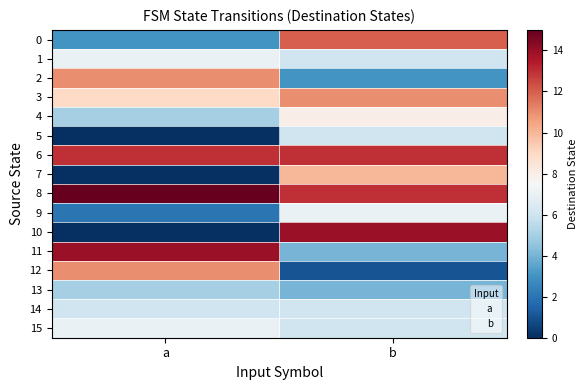

Reading right to left, transcribe all the data shown in this chart.

0: b=12	a=3
1: b=6	a=7
2: b=3	a=11
3: b=11	a=9
4: b=8	a=5
5: b=6	a=0
6: b=13	a=13
7: b=10	a=0
8: b=13	a=15
9: b=7	a=2
10: b=14	a=0
11: b=4	a=14
12: b=1	a=11
13: b=4	a=5
14: b=6	a=6
15: b=6	a=7